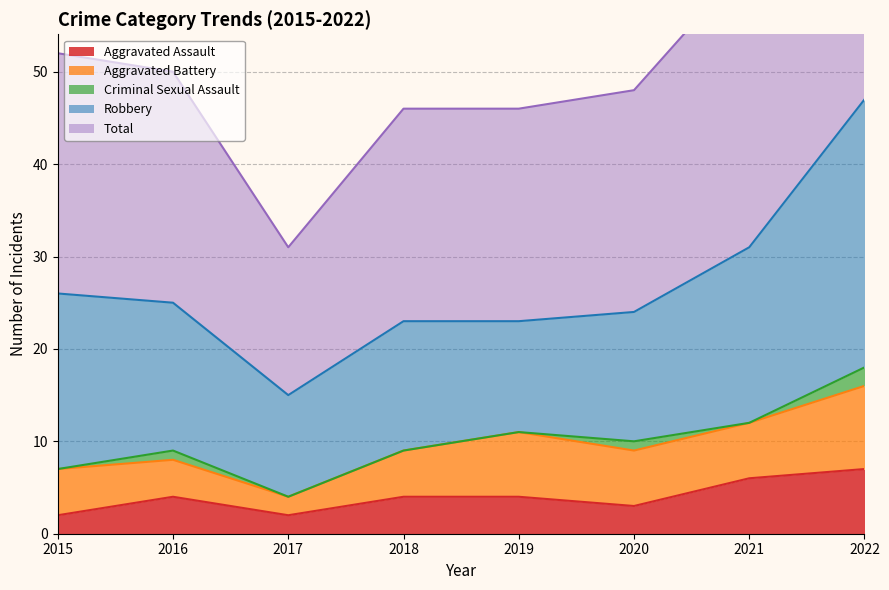

List the series in order of their peak value, lowest first.

Criminal Sexual Assault, Aggravated Assault, Aggravated Battery, Robbery, Total